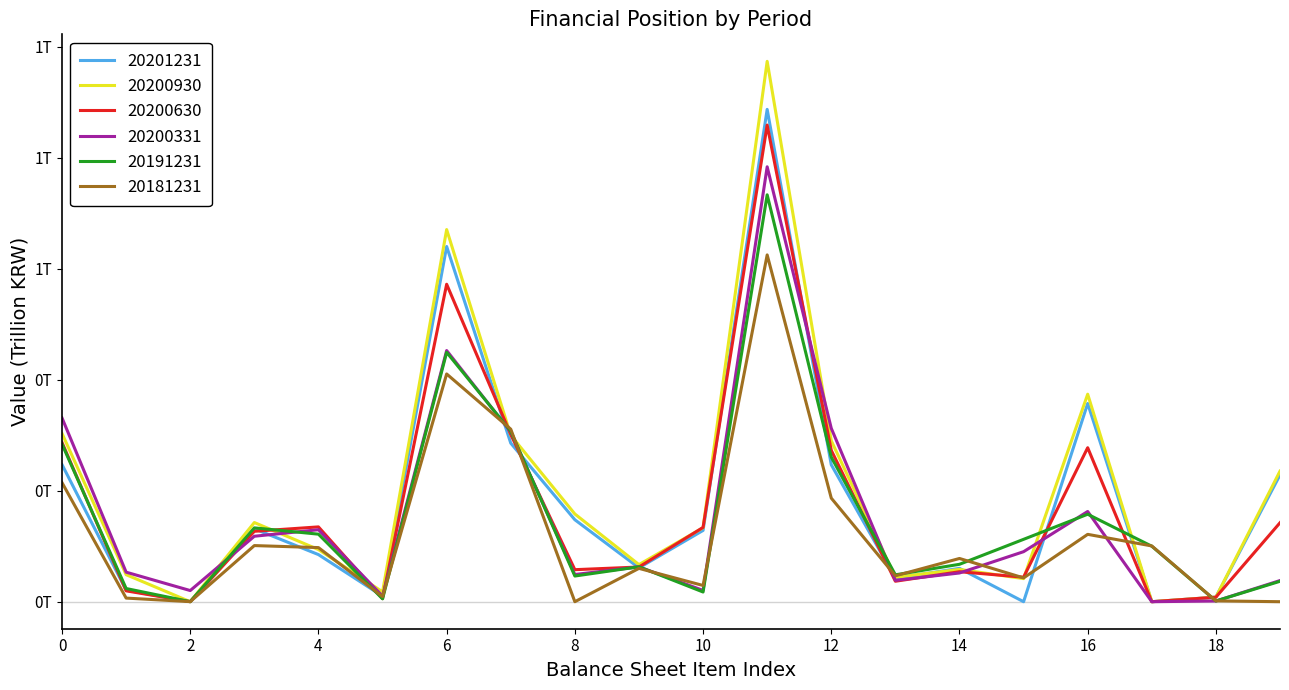

Which series has the widest spread of values?

20200930